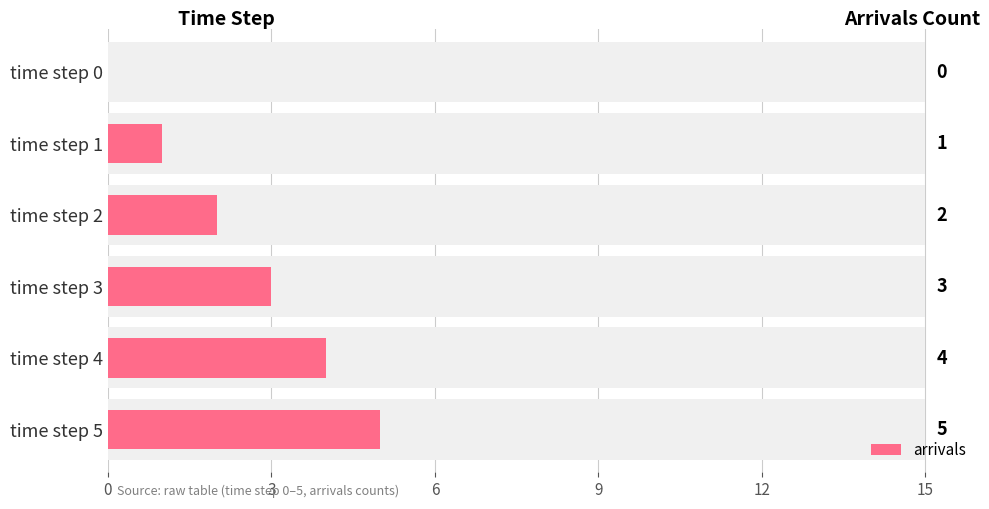

Between time step 0 and time step 1, which is larger?

time step 1